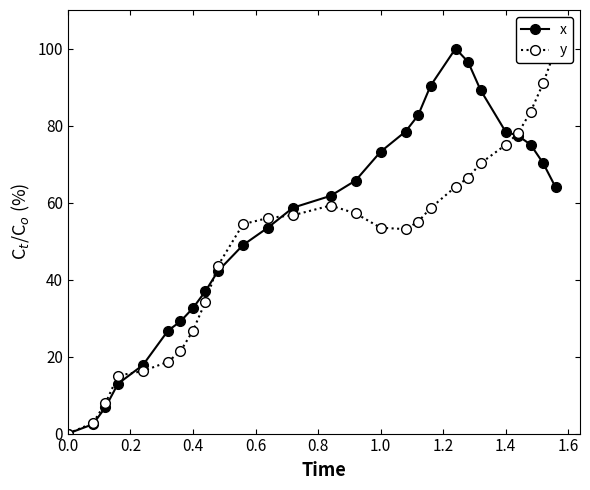

After their last crossing, which series has the higher values: y or x?

y